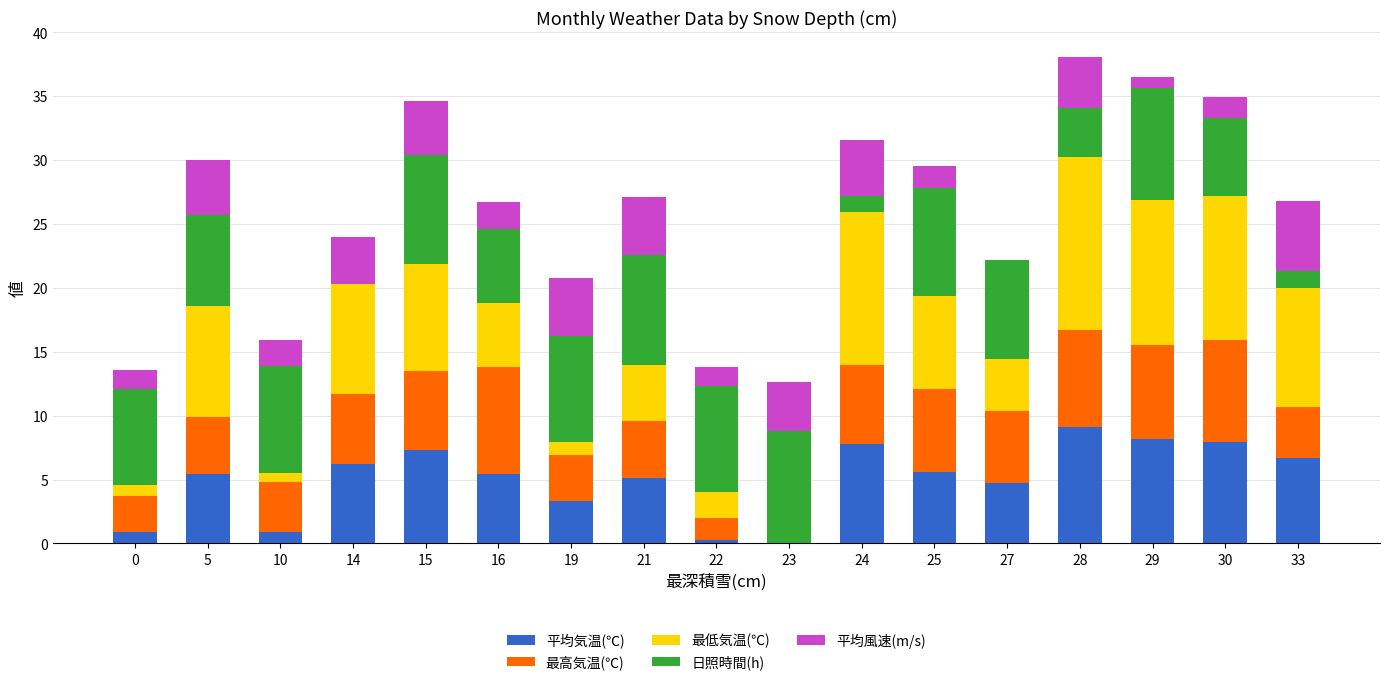

What is the maximum value for 平均気温(℃)?

9.1